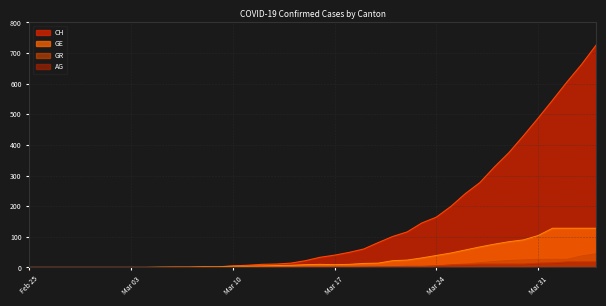

Is it true that GR equals 8 at 2020-03-29?

False